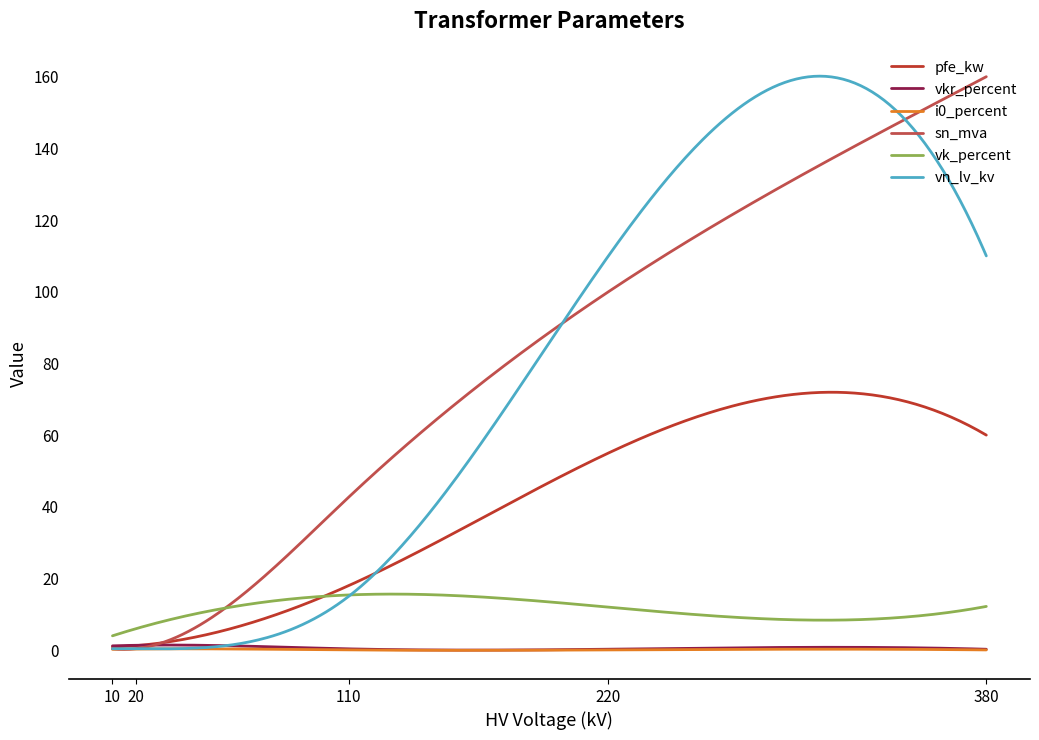

How many lines are shown in the chart?

6